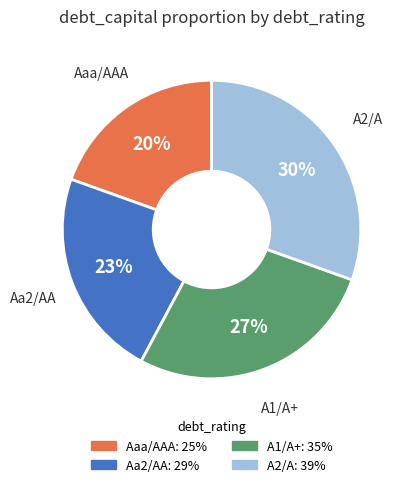

To the nearest percent, what is the combined percentage of Aa2/AA and A2/A?

53%